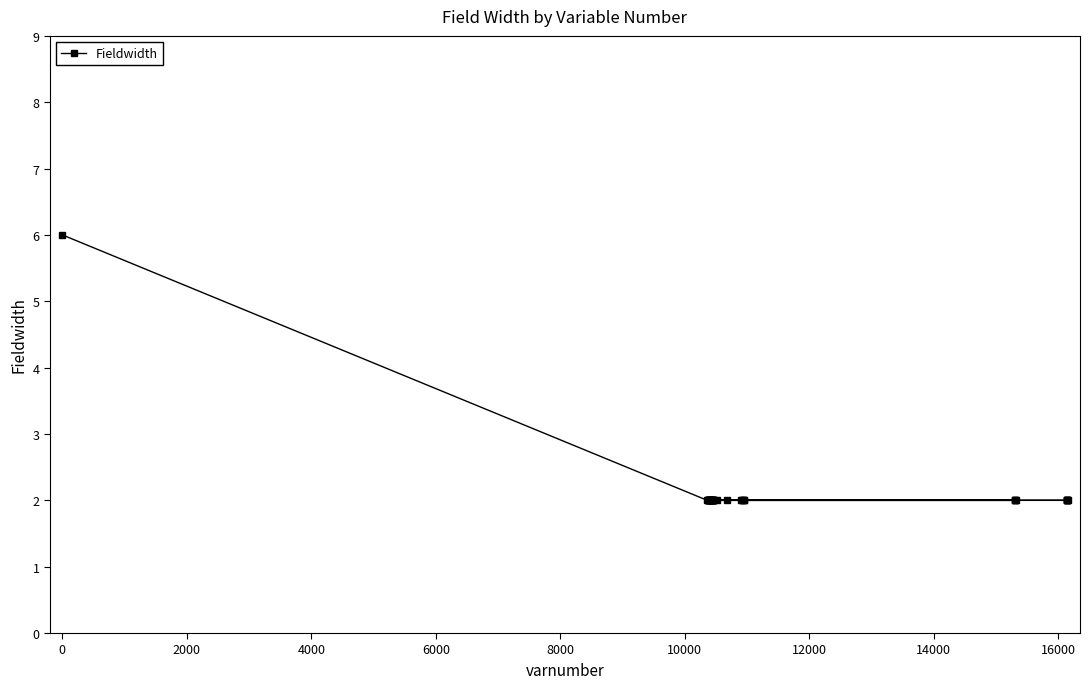

What is the value of the 28th point from the left?

2